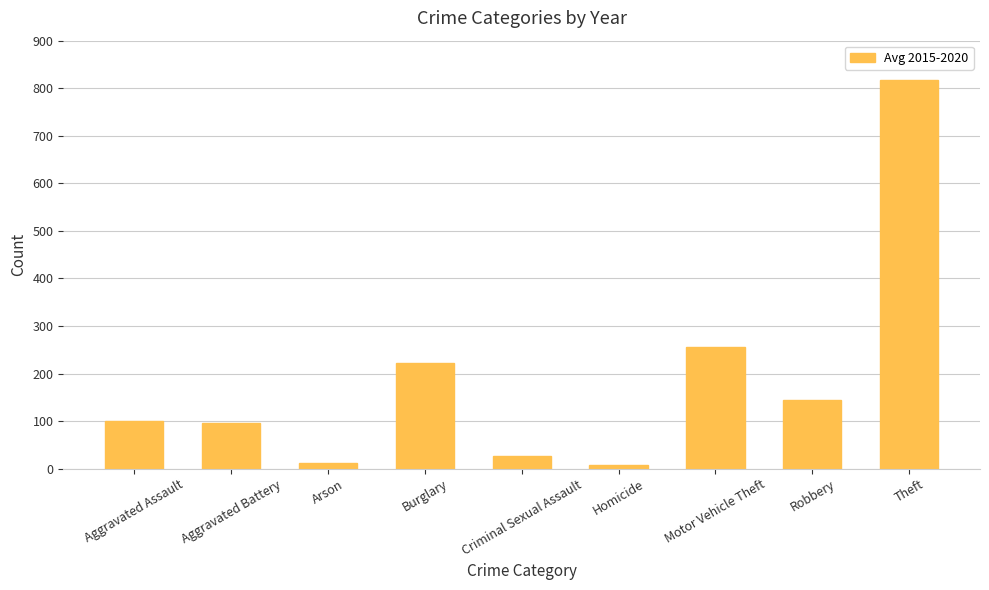

What is the sum of the values at Aggravated Battery and Homicide?

102.9